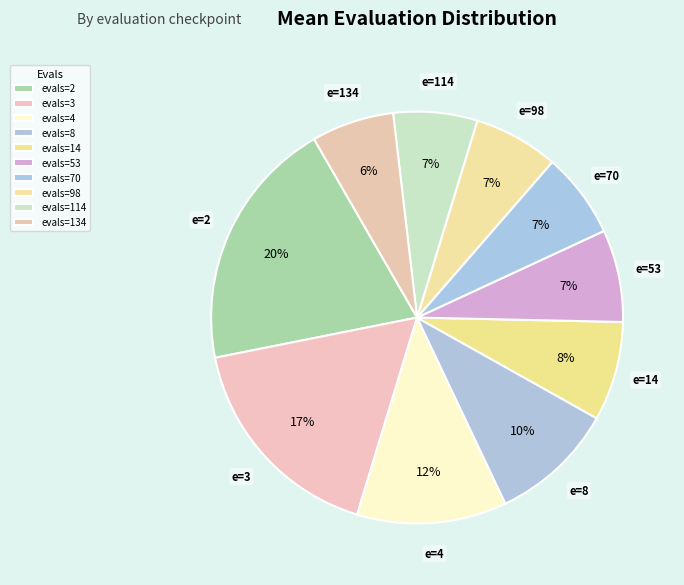

Does evals=114 account for over 50% of the chart?

No